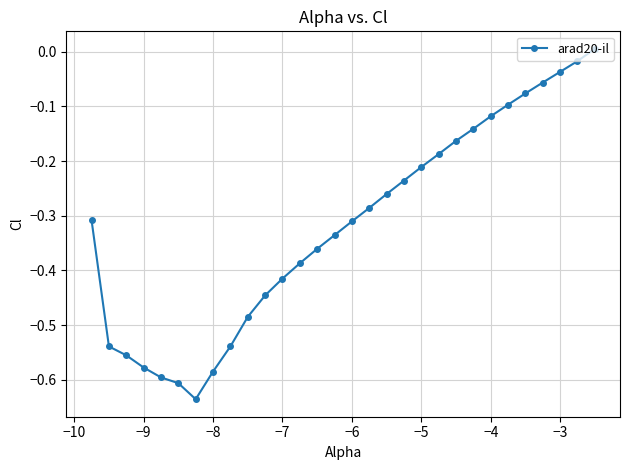

True or false: there are more than 2 points higher than both neighbors.

False